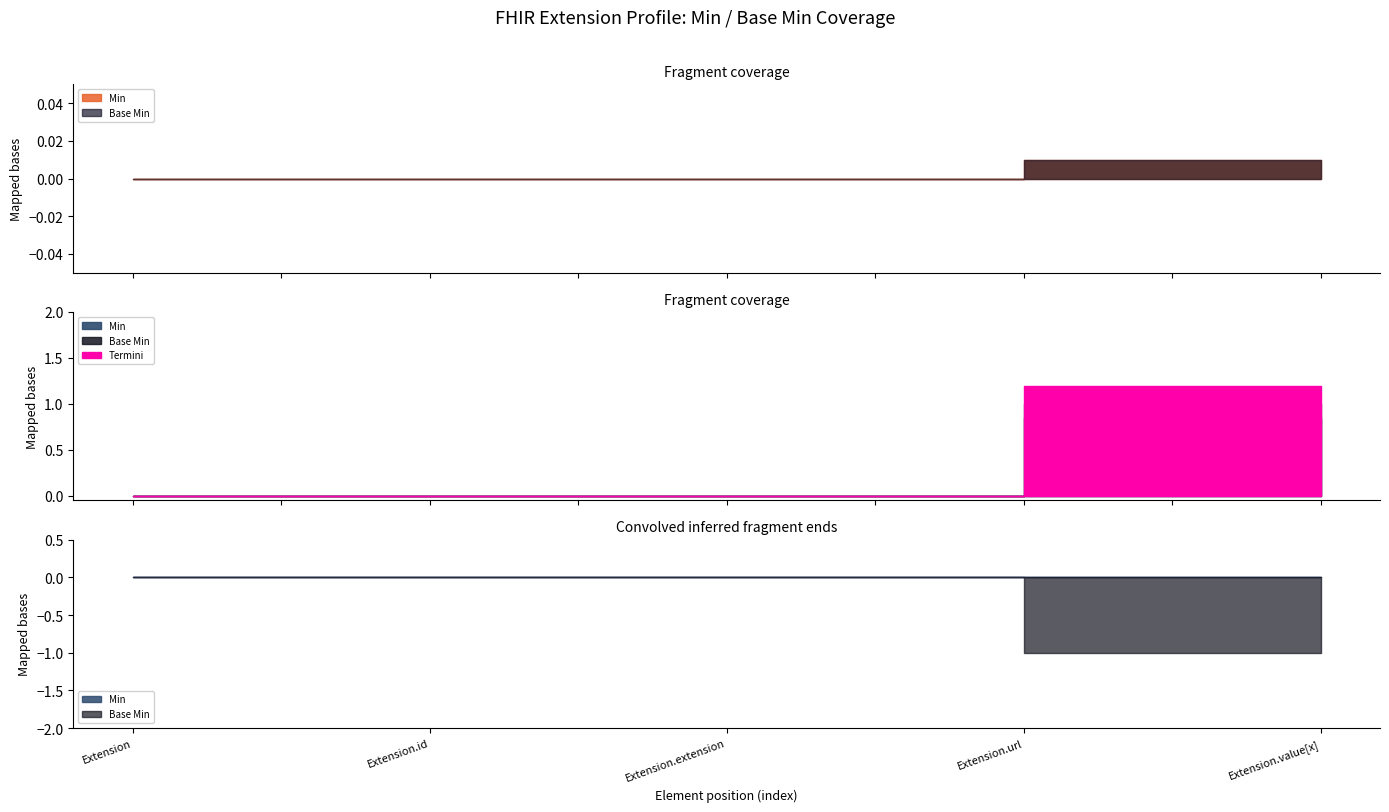

True or false: Min and Base Min intersect in this chart.

False